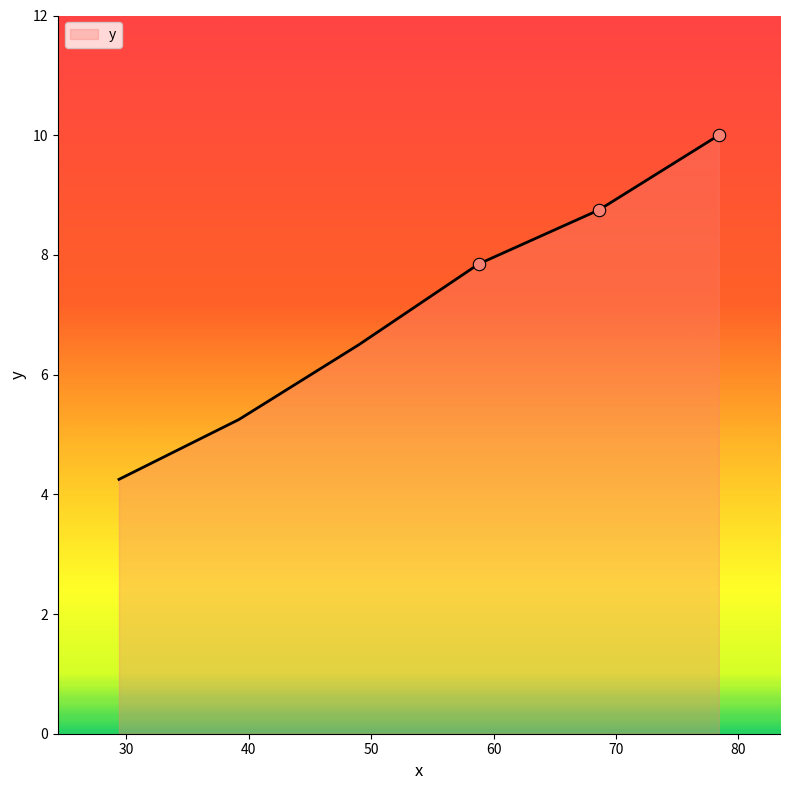

True or false: the data has more than 1 interior local peaks.

False